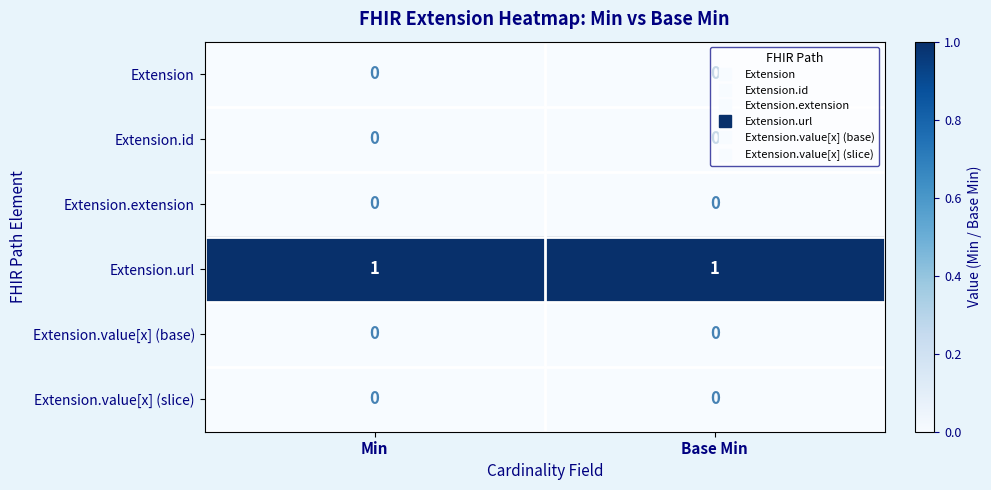

What is the maximum value shown in the chart?

1